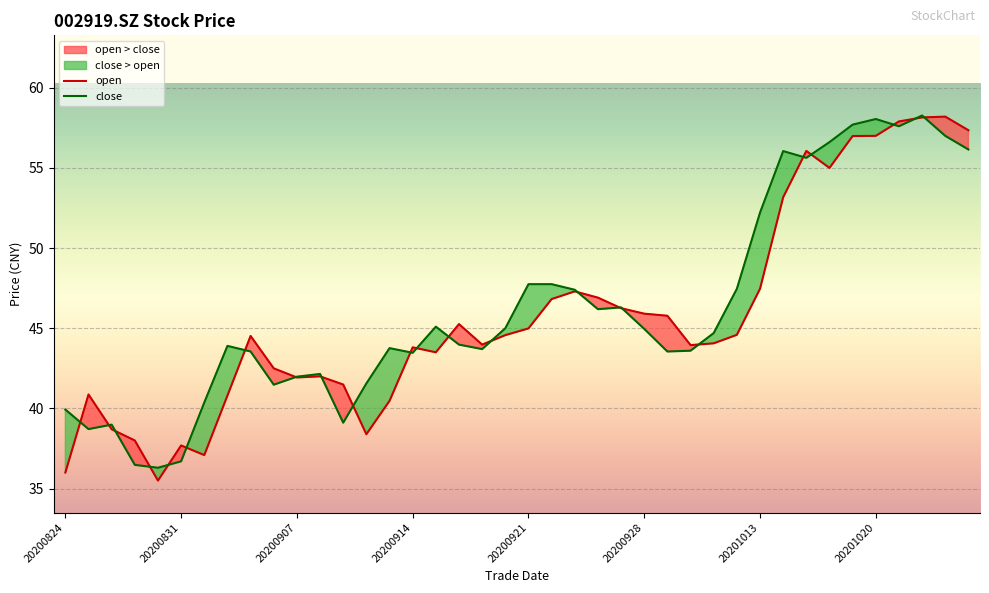

What is the minimum value for close?

36.3